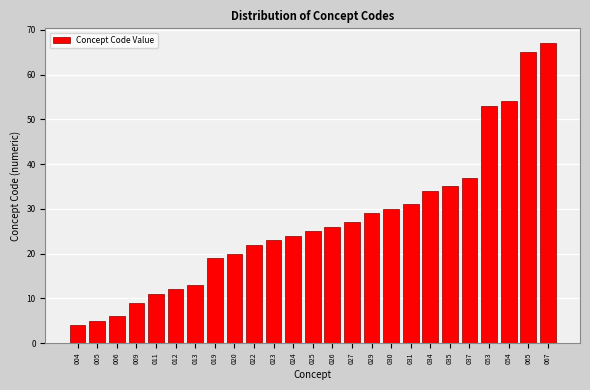

Reading left to right, list all the values displayed in this chart.

4	5	6	9	11	12	13	19	20	22	23	24	25	26	27	29	30	31	34	35	37	53	54	65	67